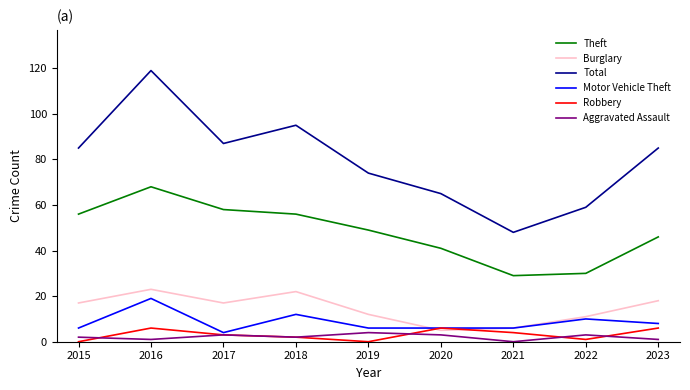

Rank the series at 2023 from lowest to highest value.

Aggravated Assault, Robbery, Motor Vehicle Theft, Burglary, Theft, Total